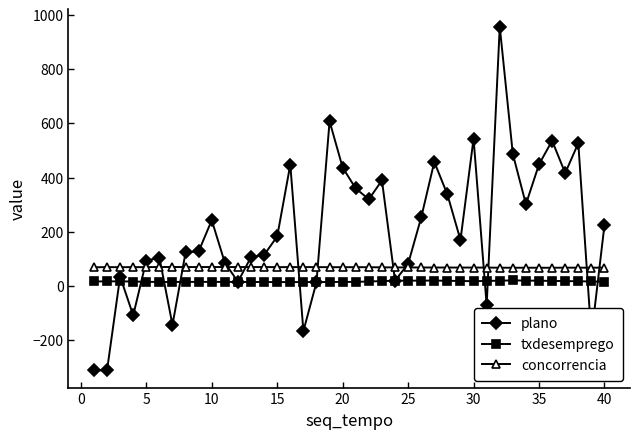

List the series in order of their overall mean, highest first.

plano, concorrencia, txdesemprego